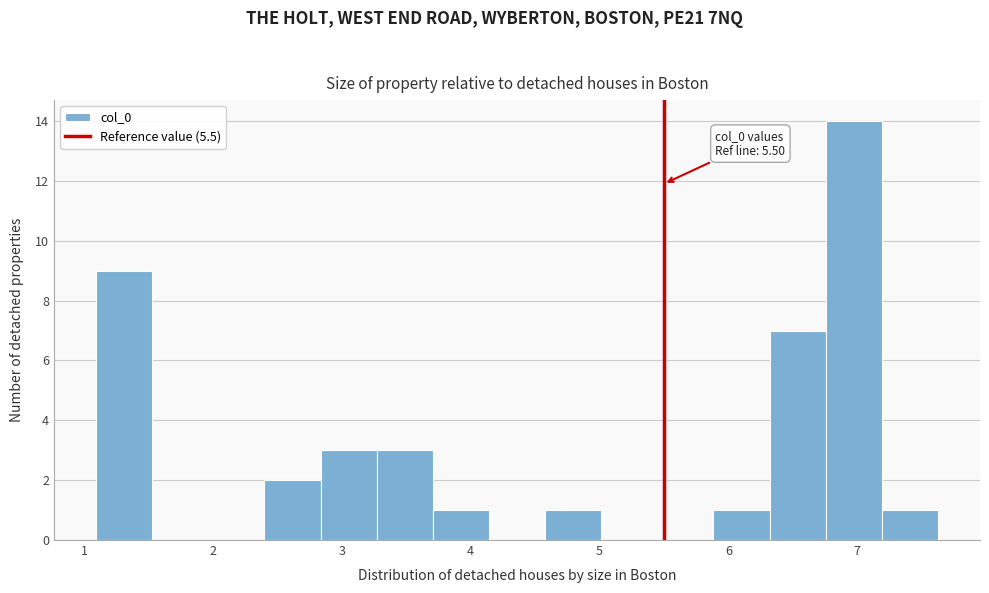

Over which range of the x-axis is the bar tallest?

6.8 to 7.2